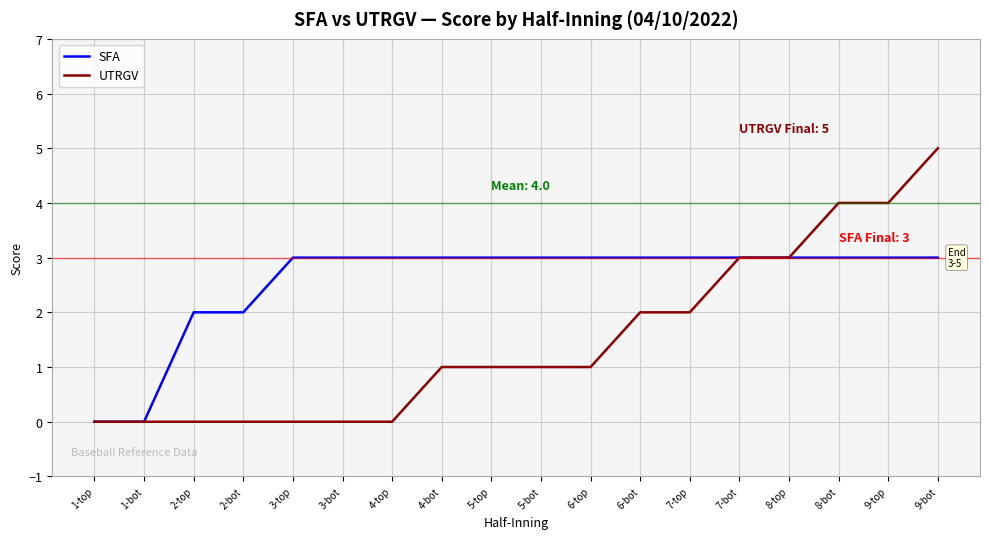

At which category is the sum across all series the highest?

9-bot